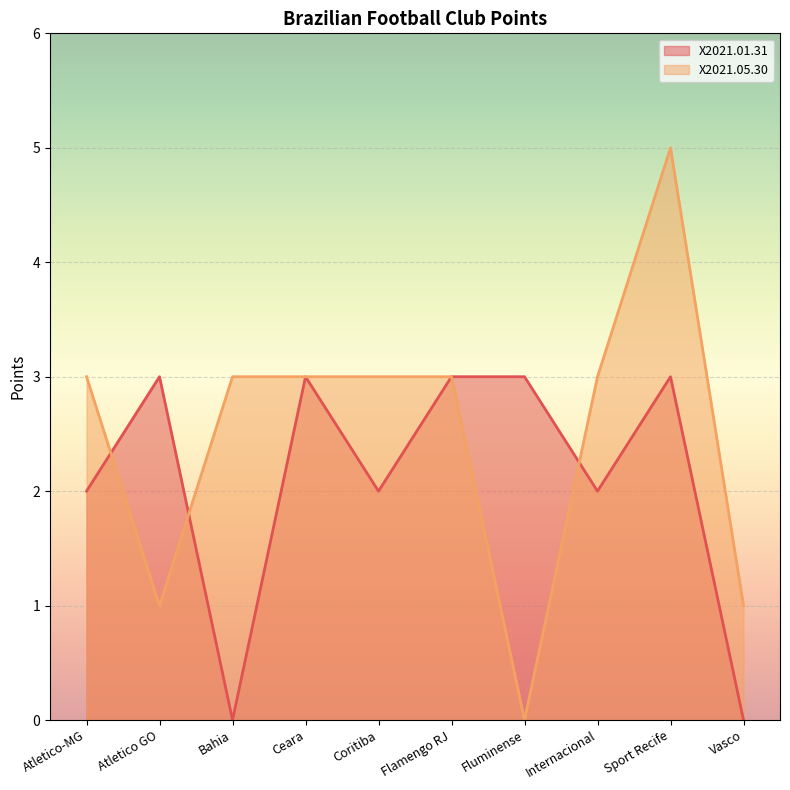

What is the average value of the X2021.05.30 series?

2